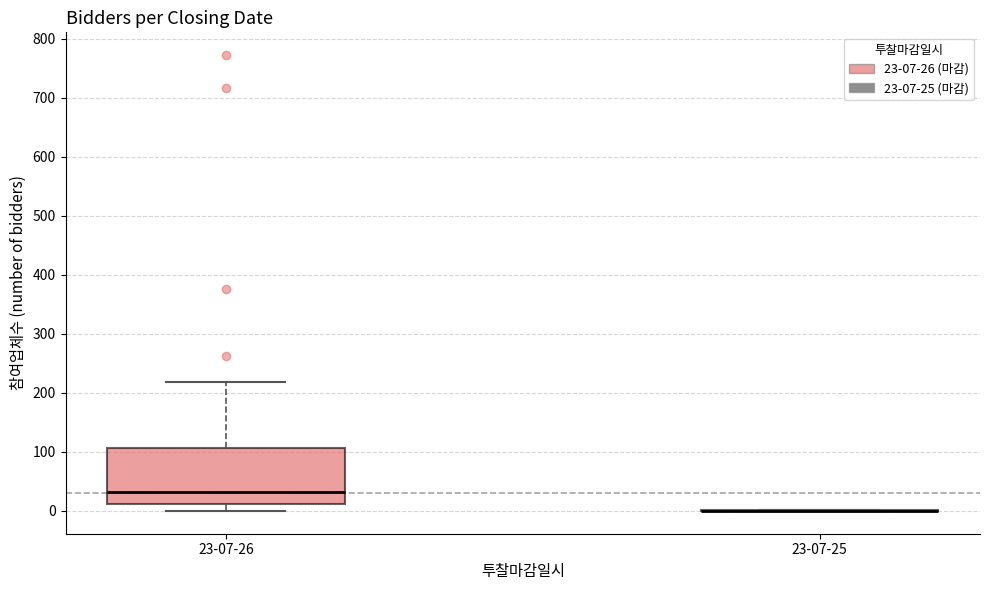

Where does the upper whisker of the box for 23-07-26 end on the y-axis? The values are not printed on the chart, so give them approximately, as read against the axis.

220